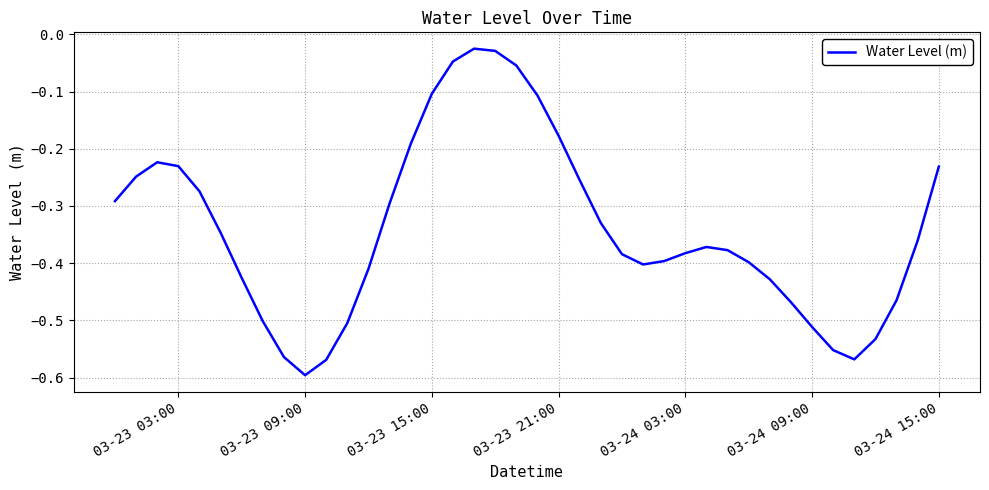

True or false: the data has more than 0 interior local peaks.

True